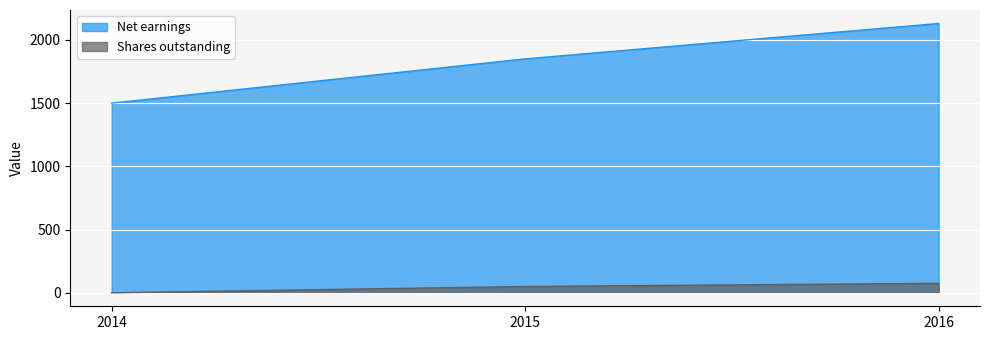

Is the value of Net earnings at 2015 greater than the value of Shares outstanding at 2016?

Yes